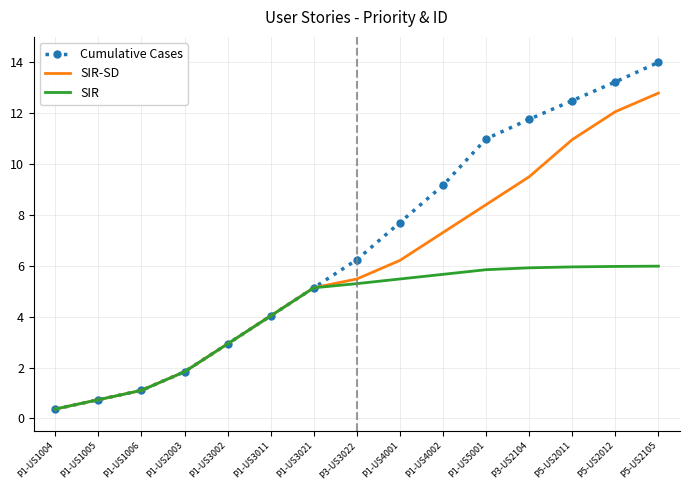

Is it true that SIR-SD equals 0.4 at P1-US1004?

True